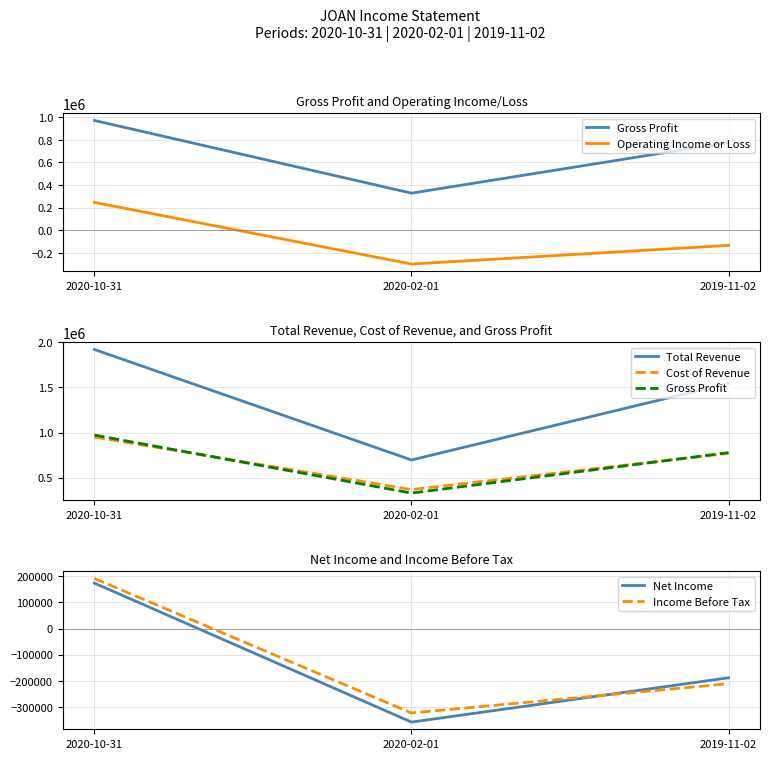

What are all the series names shown in the legend?

Gross Profit, Operating Income or Loss, Total Revenue, Cost of Revenue, Net Income, Income Before Tax